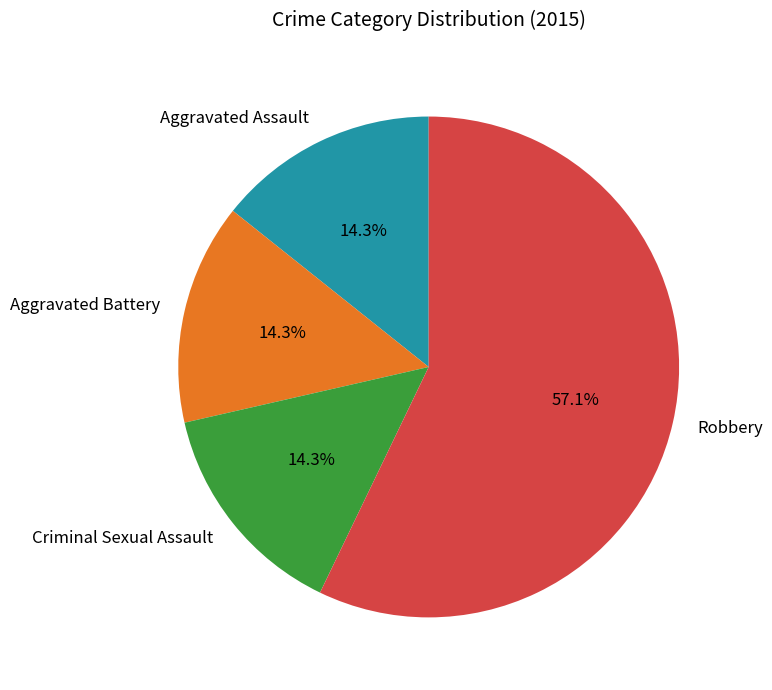

Which slice represents more than half of the pie?

Robbery